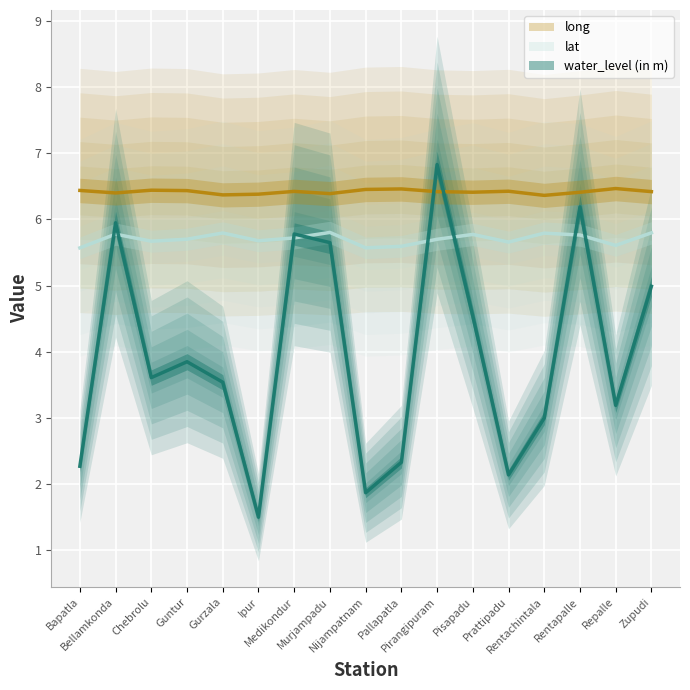

What position from the right is Bellamkonda?

16